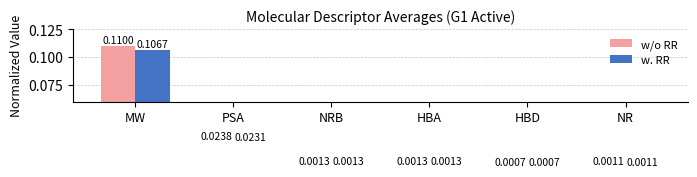

How many bars are there in total?

12